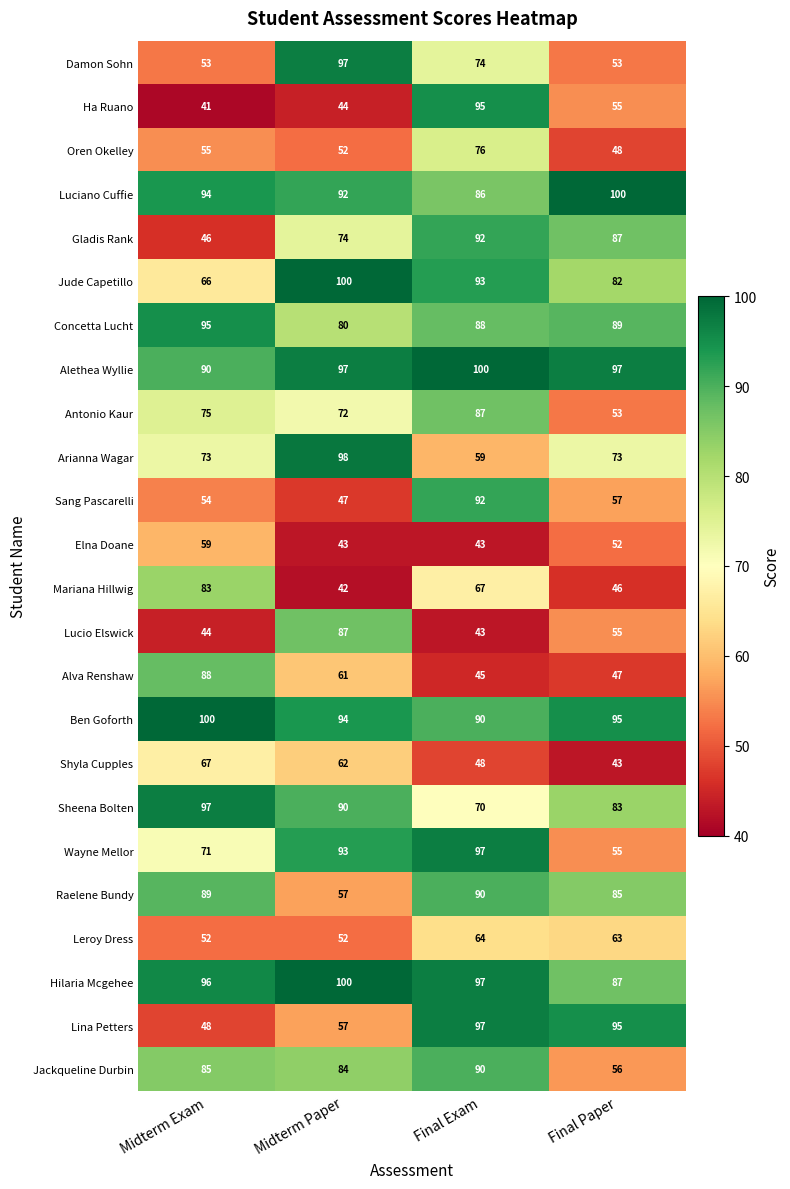

Which series has the widest spread of values?

Ha Ruano